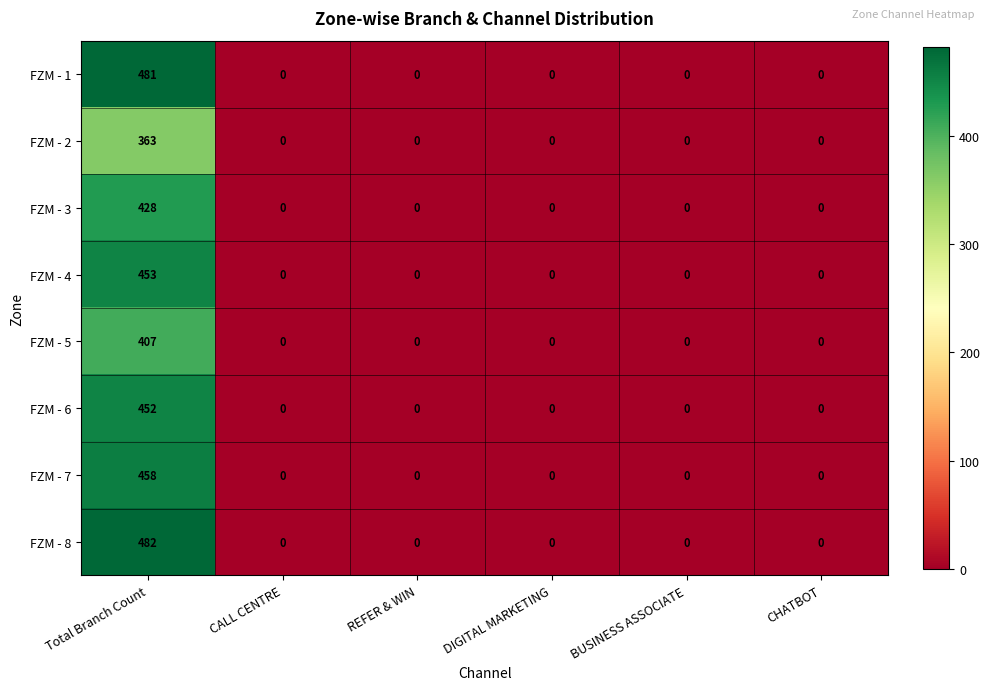

What is the average value of the FZM - 7 series?

76